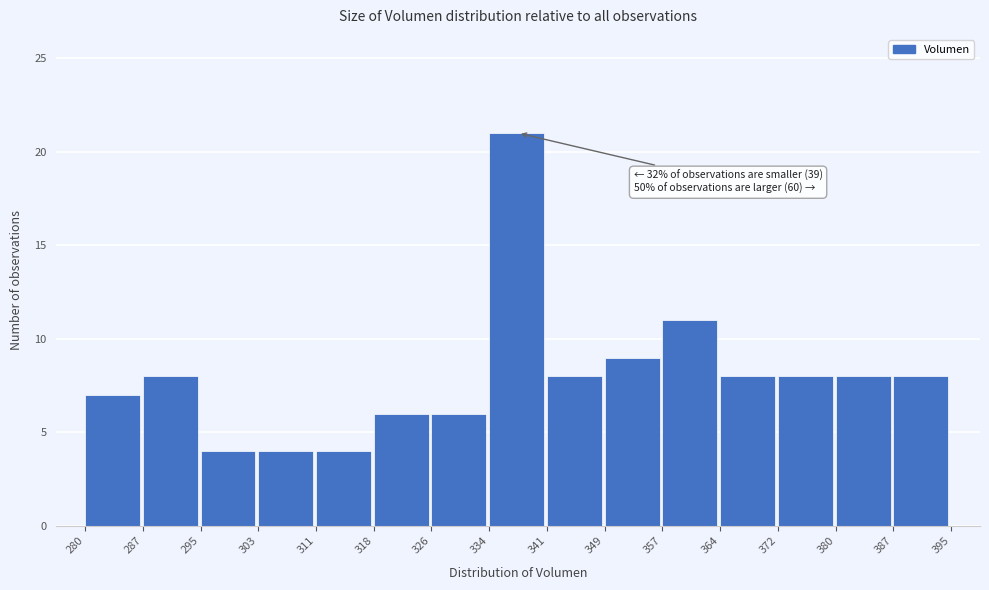

Which range on the x-axis has the tallest bar?

334 to 341